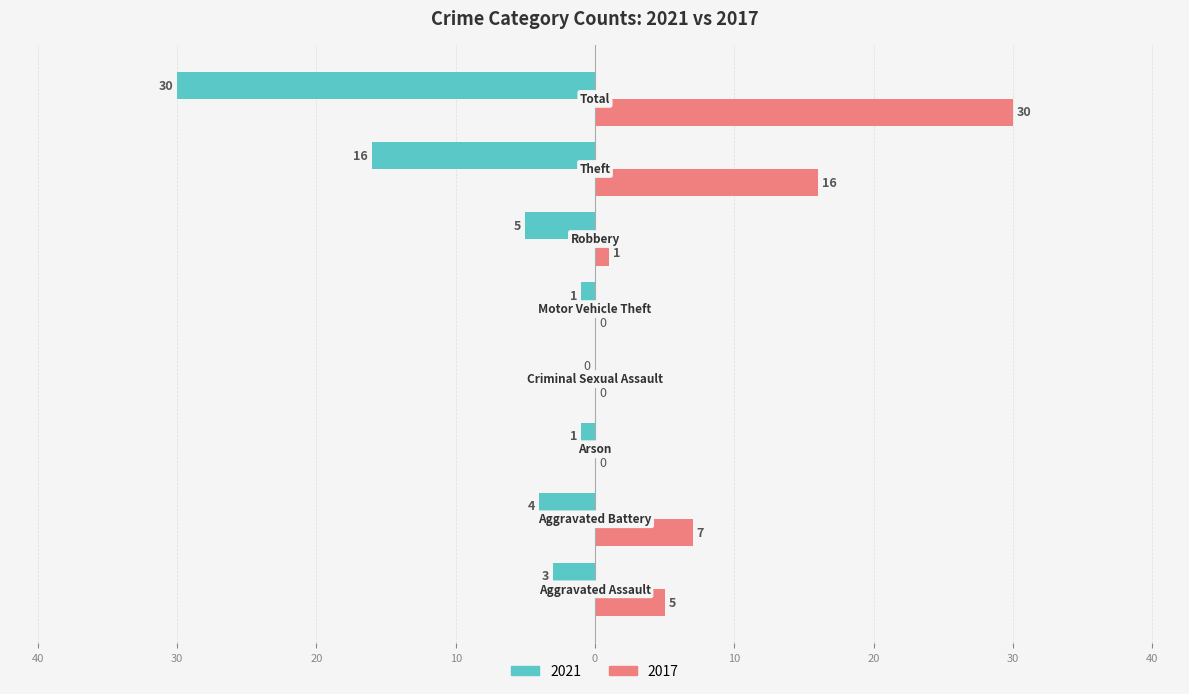

Which series has the largest range (max minus min)?

2021